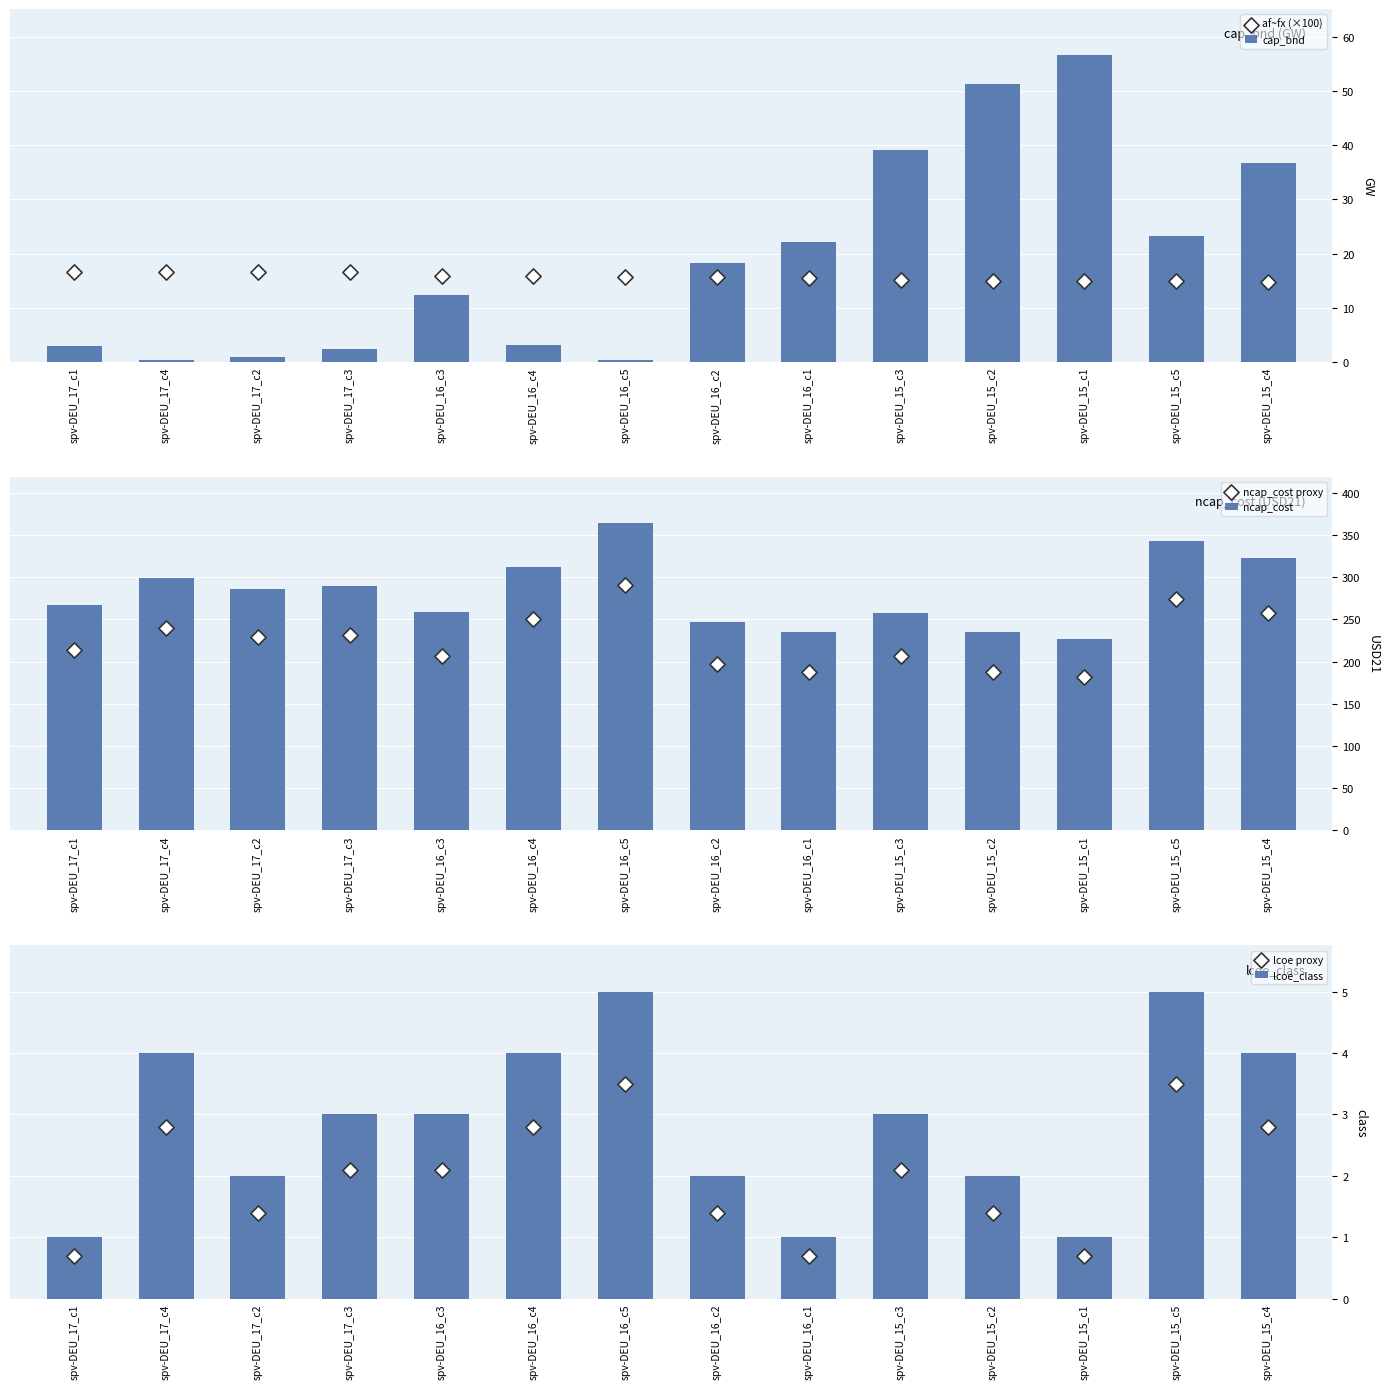

What is the total value across all series at spv-DEU_16_c5?

679.4